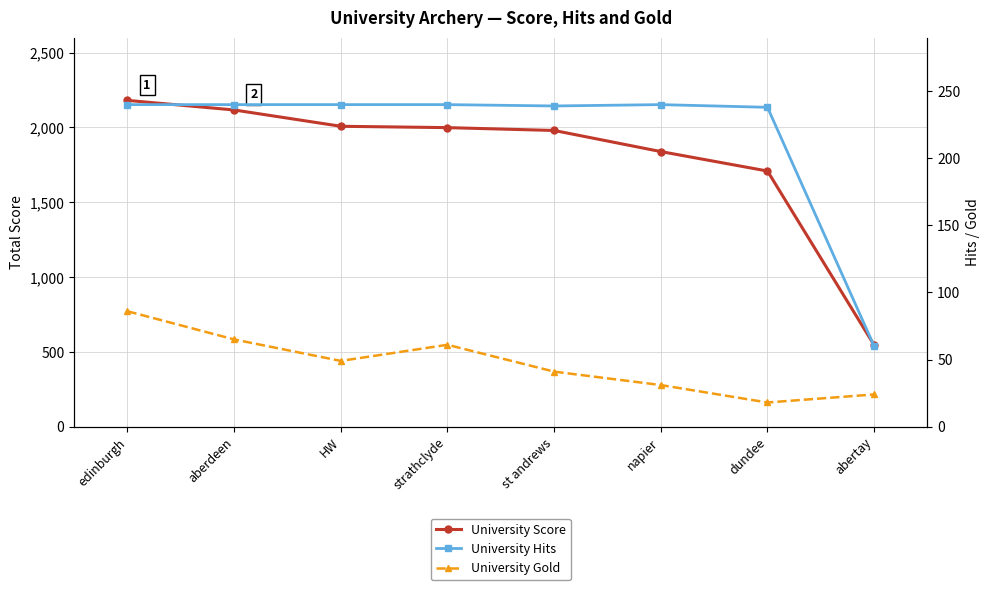

What is the lowest value of the University Hits series?

60